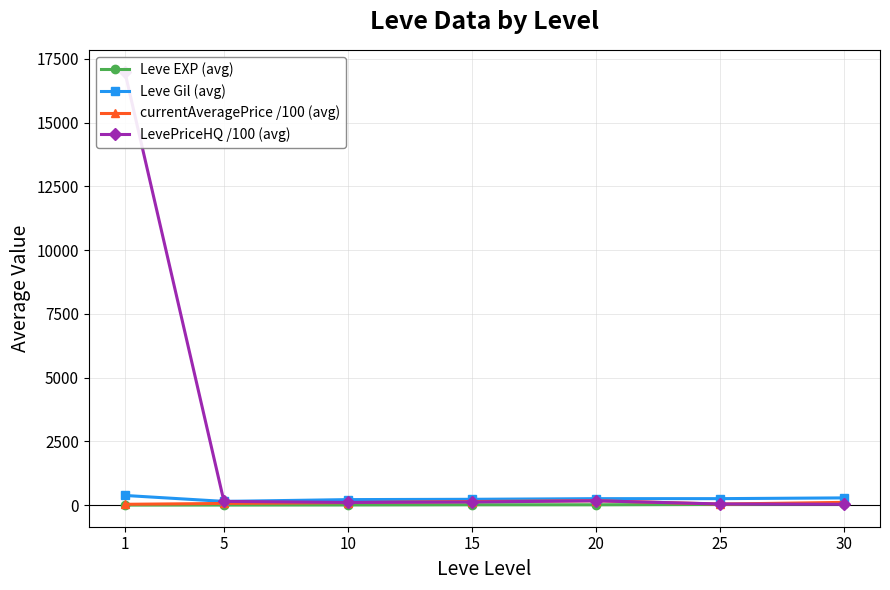

What is the total value across all series at 10?

430.8